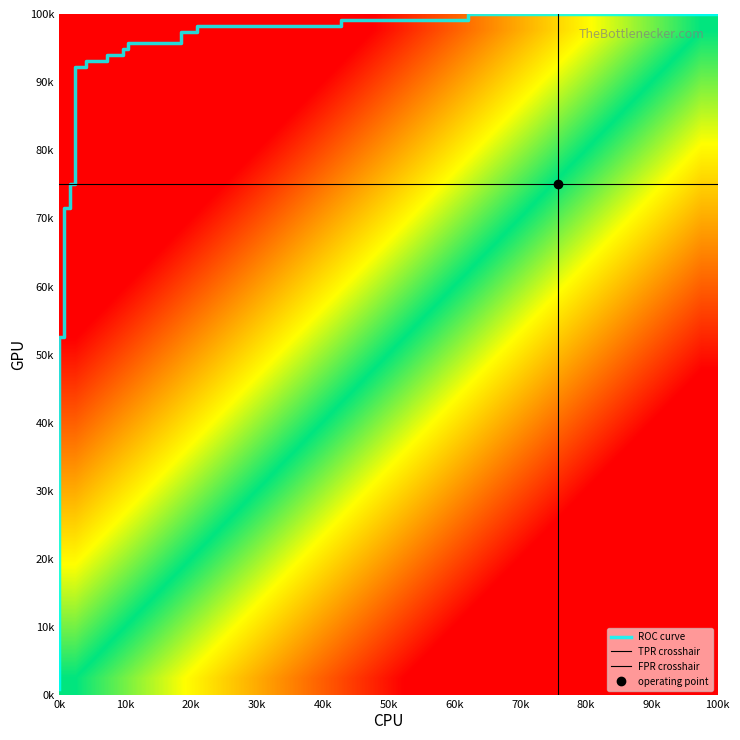

What is the average value?

0.8